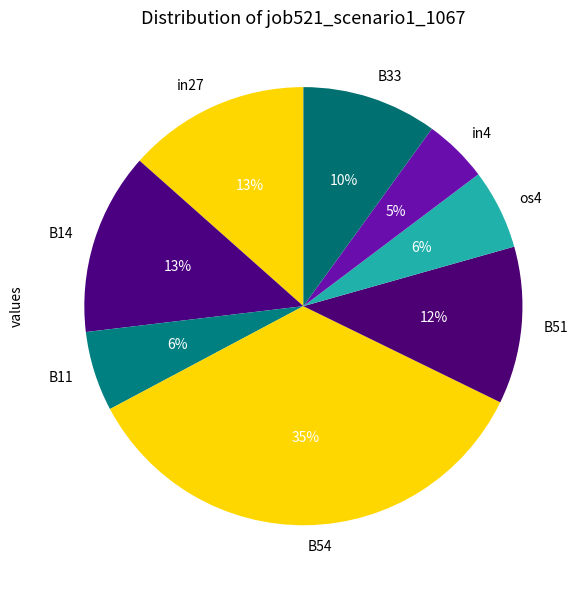

Is the sum of B33 and in4 greater than half?

No